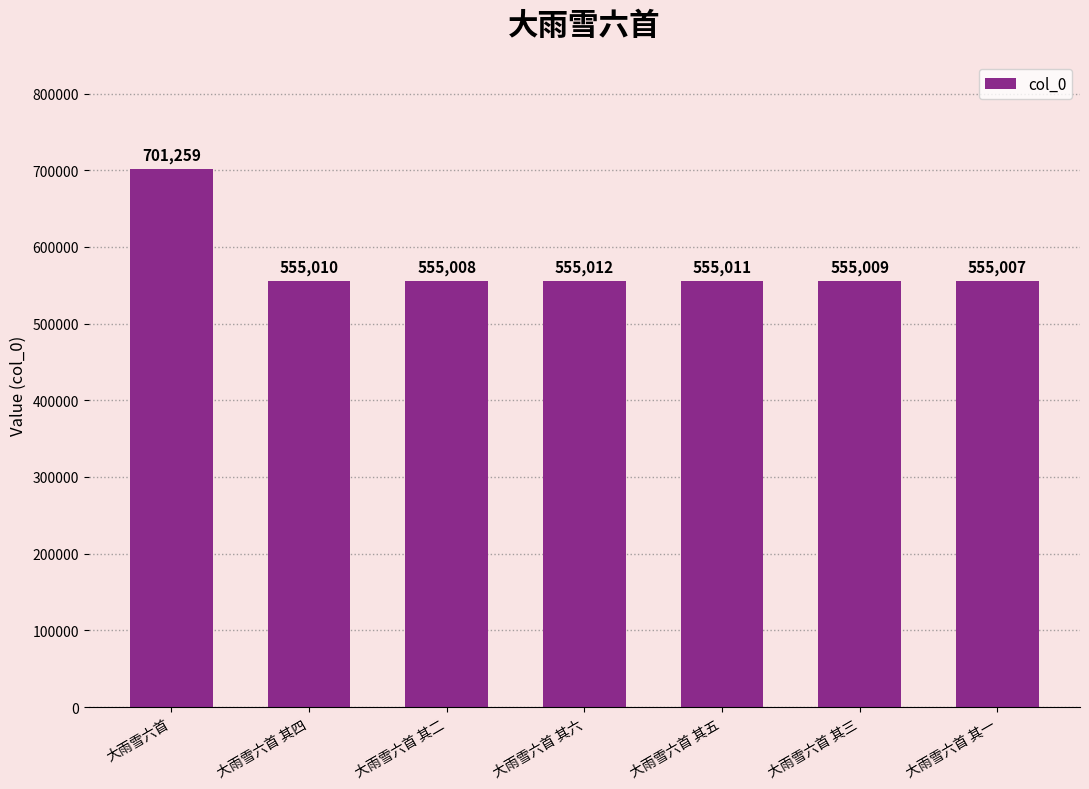

What is the minimum value shown in the chart?

555007